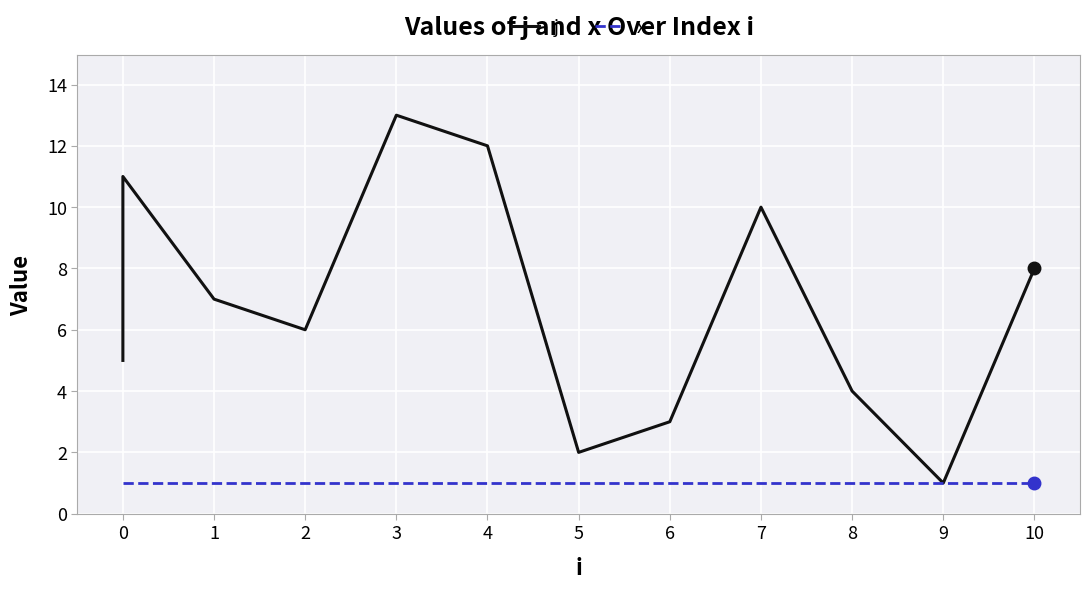

Which series has the largest range (max minus min)?

j